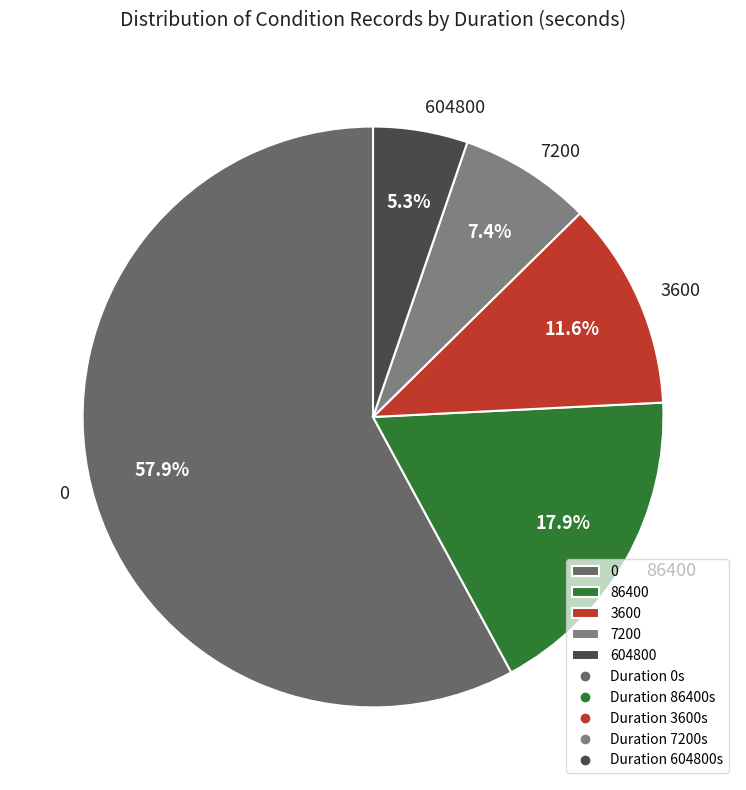

To the nearest percent, what is the average slice percentage?

20%